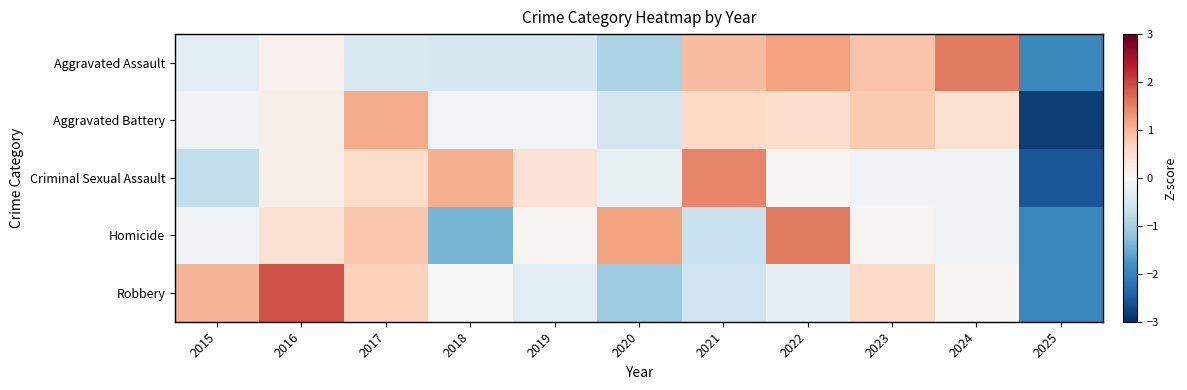

Which has a higher value, 2016 or 2018?

2016